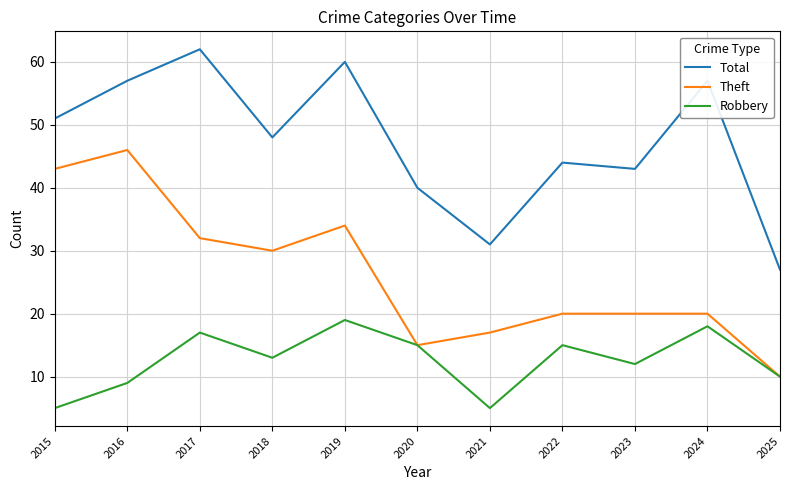

Does the chart have visible grid lines?

Yes